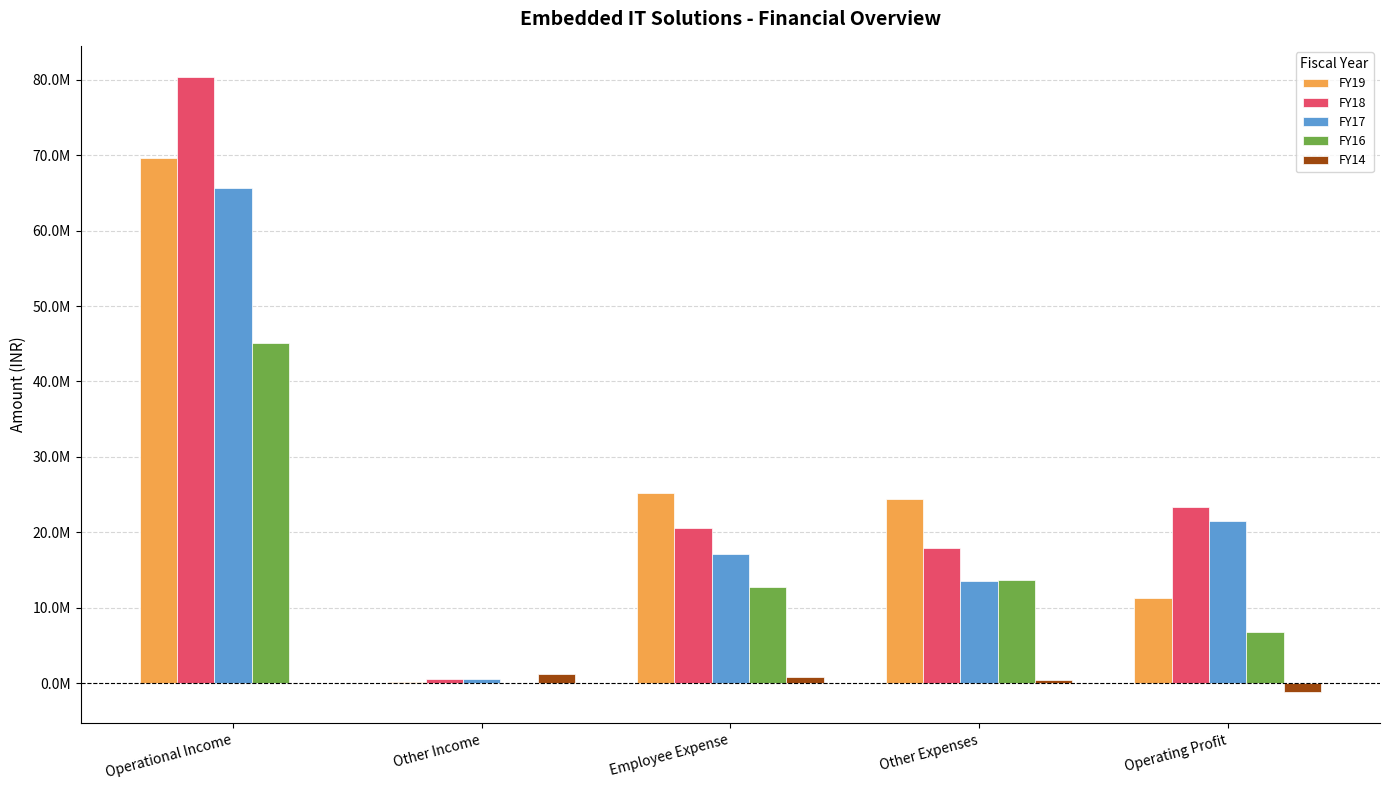

List the labels in order of FY16 value, smallest first.

Other Income, Operating Profit, Employee Expense, Other Expenses, Operational Income